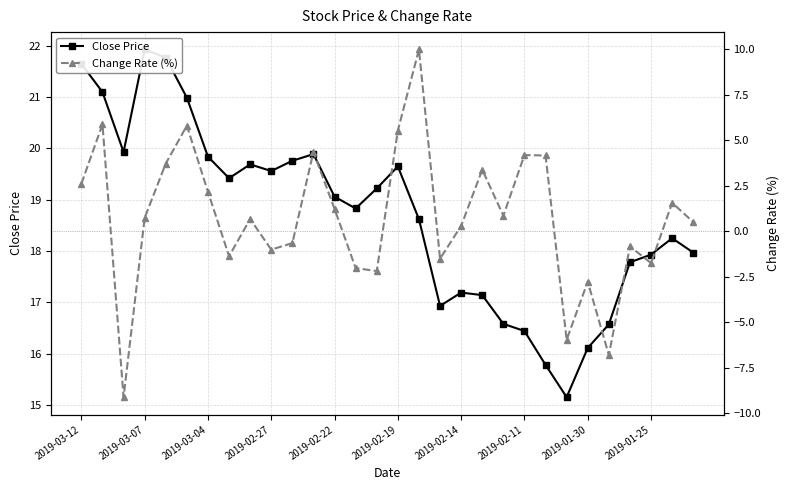

At 16, list the series in order from largest to smallest.

Close Price, Change Rate (%)